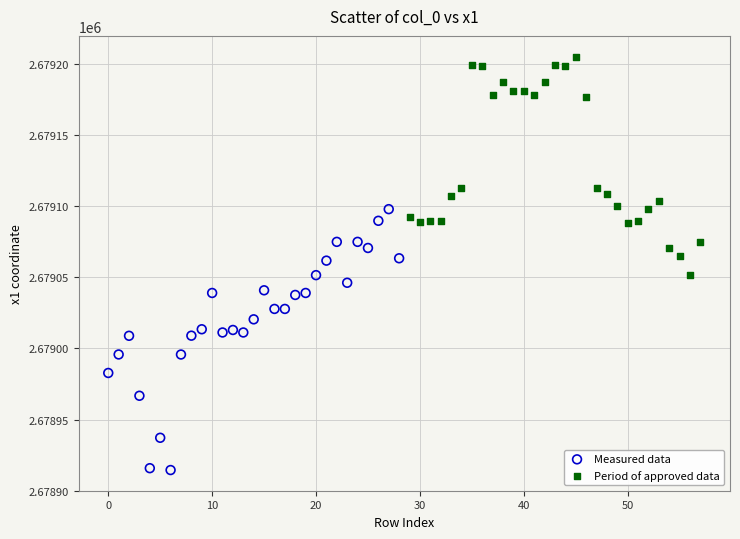

Which series contains the lowest Y value?

Measured data